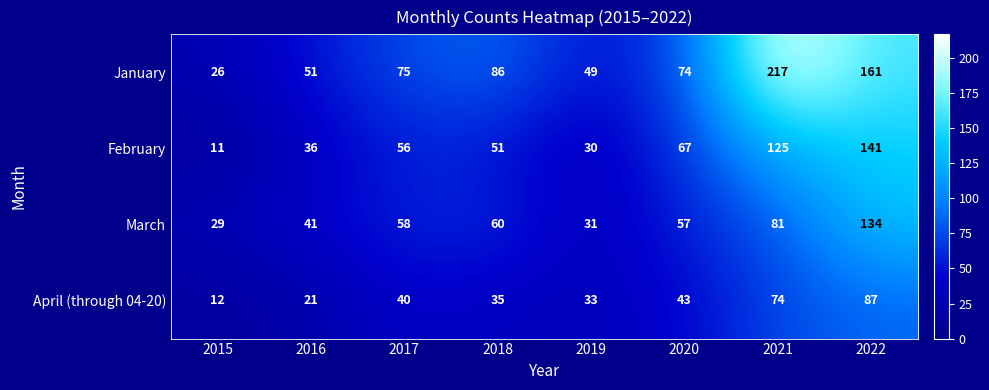

What is the difference between the April (through 04-20) values at 2022 and 2019?

54